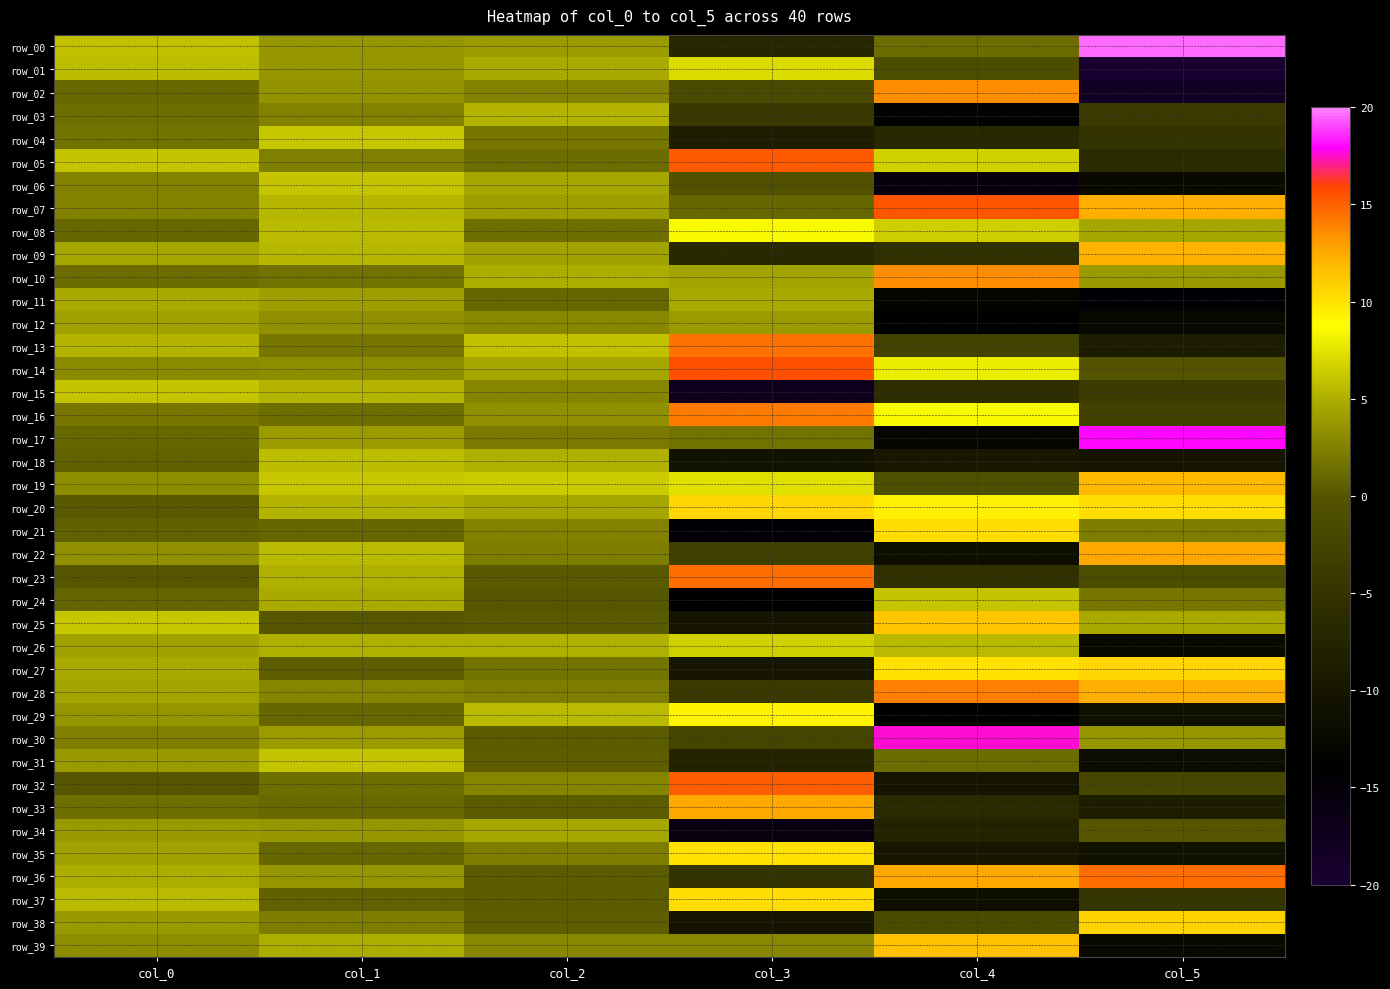

What is the sum of the row_14 values at col_3 and col_4?

23.4